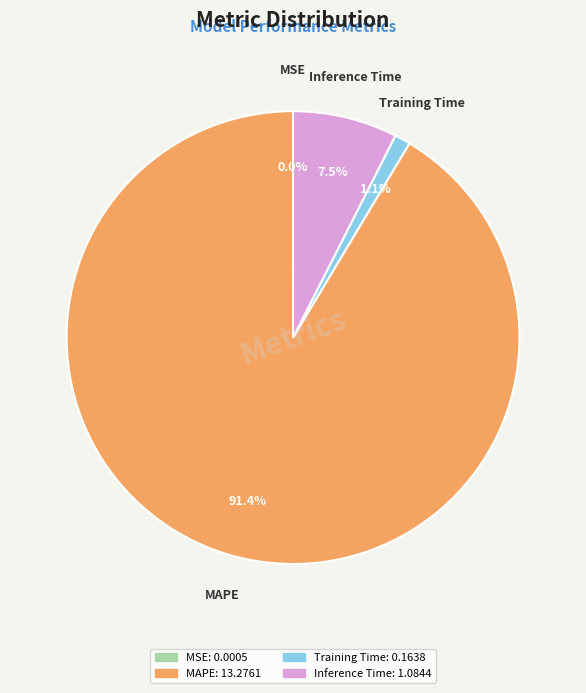

Which category has the biggest portion of the pie?

MAPE